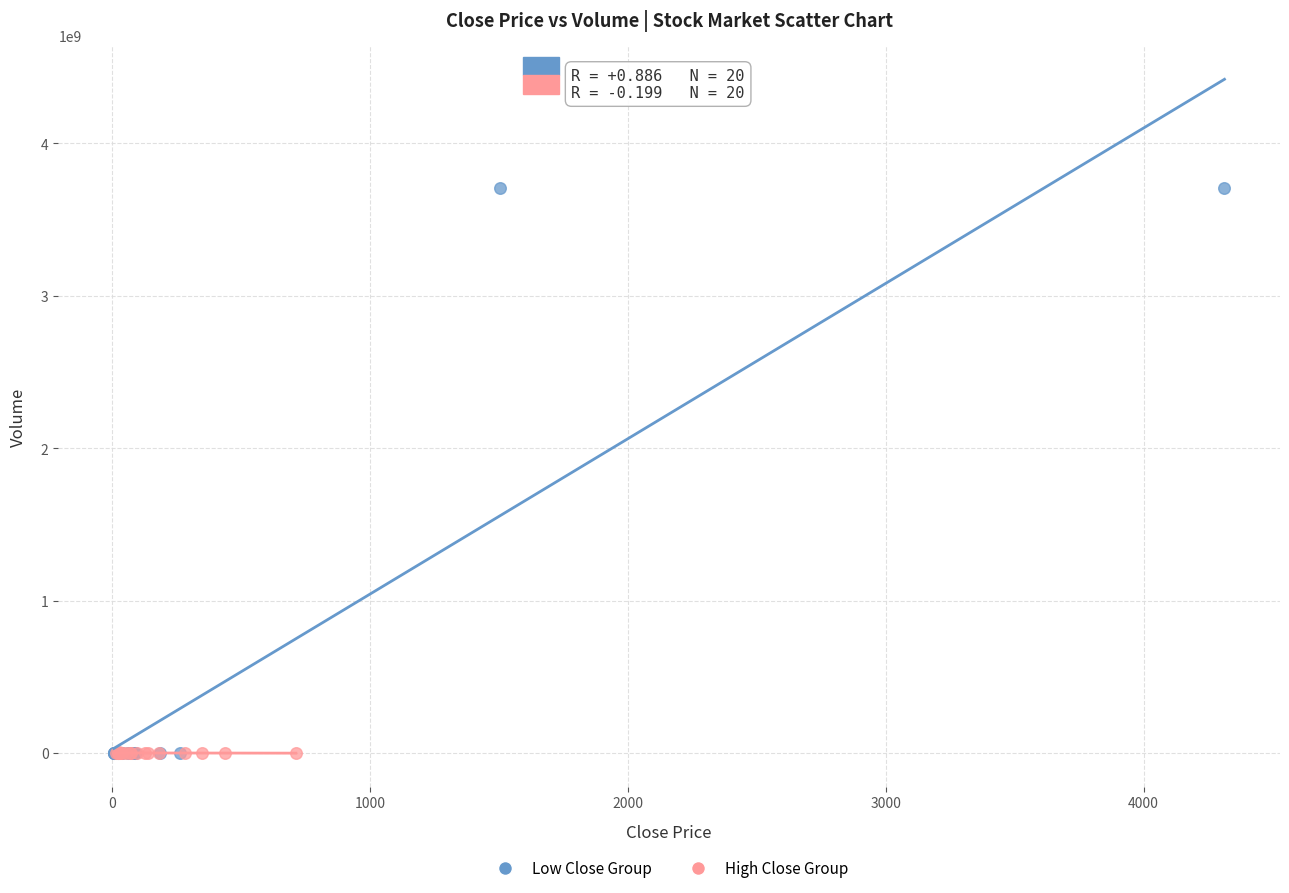

Which series contains the highest Y value?

Low Close Group